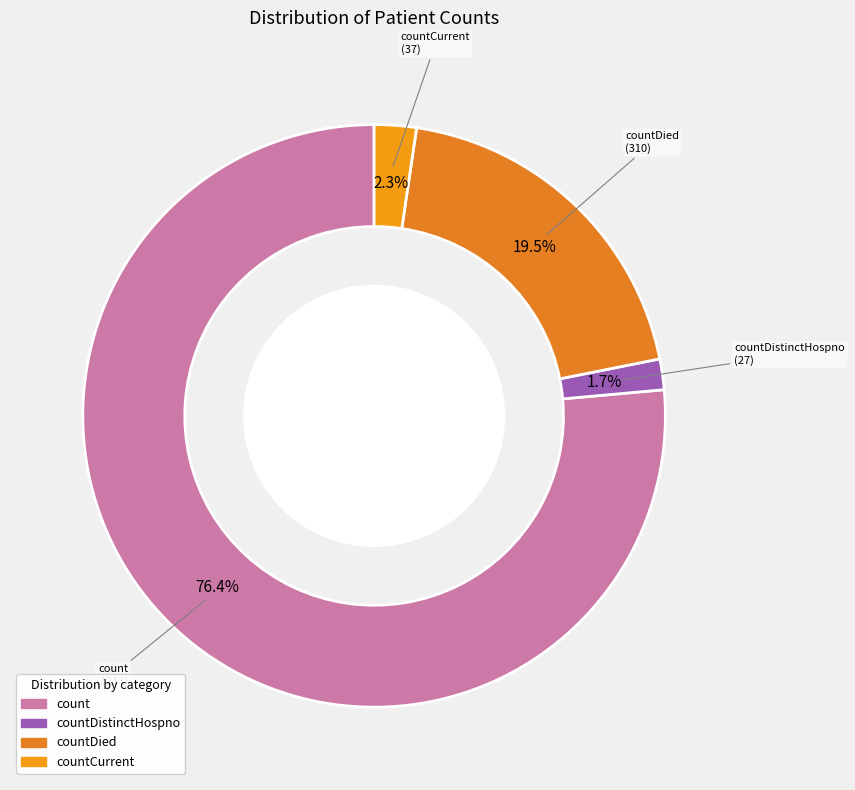

Is countCurrent the majority of the pie?

No